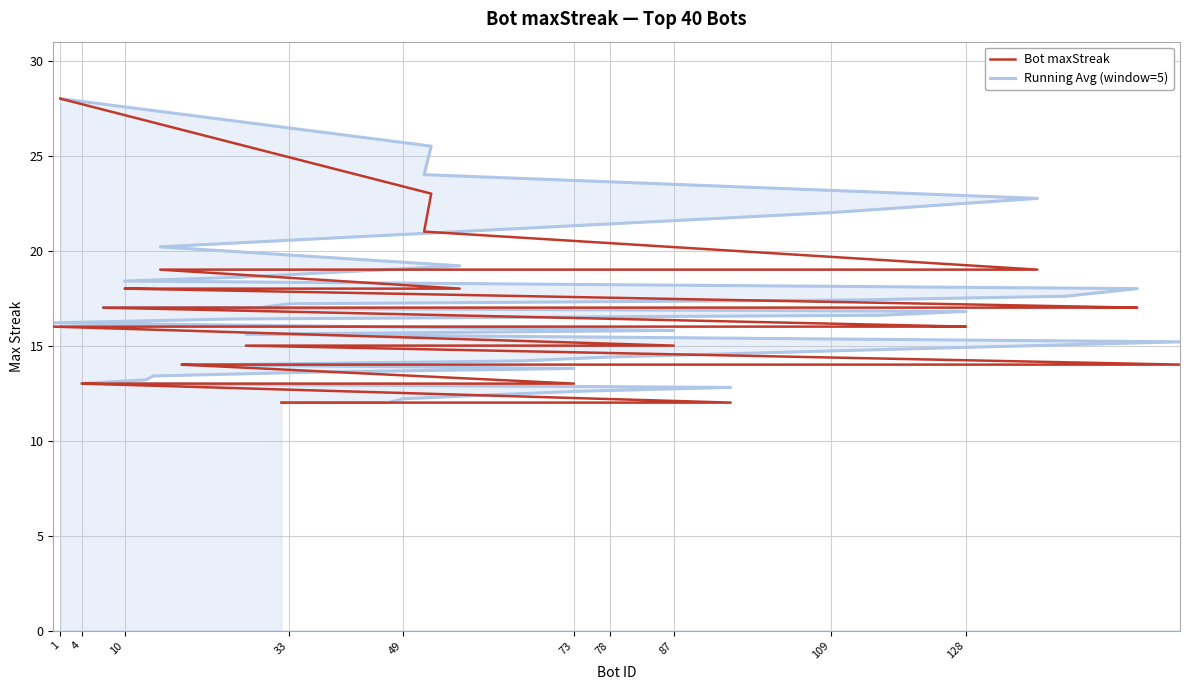

How many values in the Running Avg (window=5) series exceed 16?

20